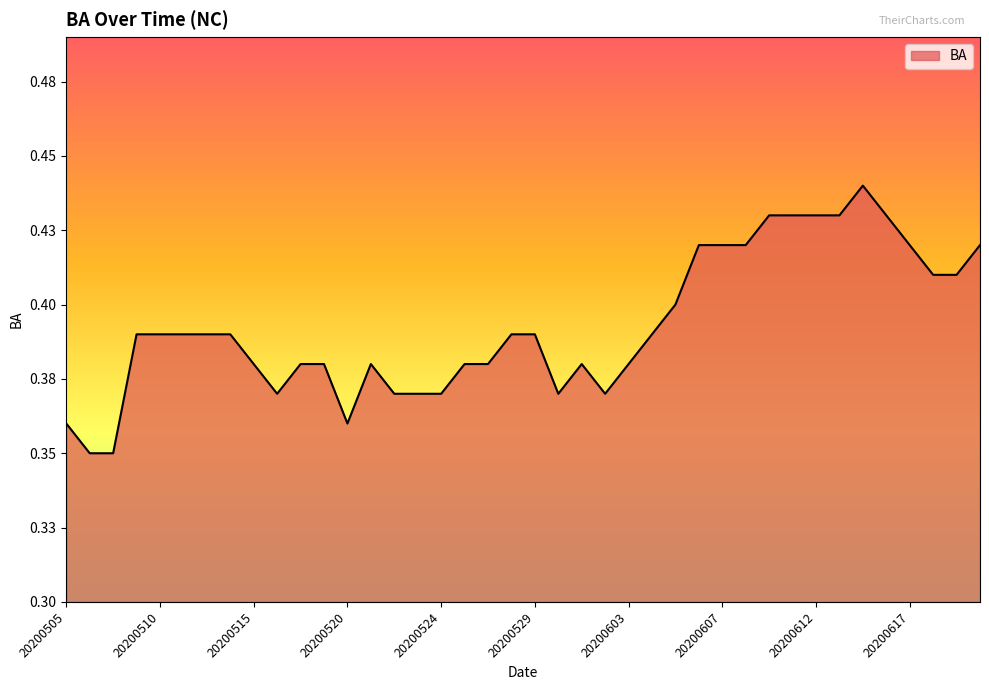

List the labels in order of value, smallest first.

20200506, 20200507, 20200505, 20200520, 20200516, 20200522, 20200523, 20200524, 20200530, 20200602, 20200515, 20200517, 20200519, 20200521, 20200526, 20200527, 20200531, 20200603, 20200508, 20200510, 20200512, 20200513, 20200514, 20200528, 20200529, 20200604, 20200605, 20200619, 20200620, 20200606, 20200607, 20200609, 20200617, 20200621, 20200610, 20200611, 20200612, 20200613, 20200616, 20200614